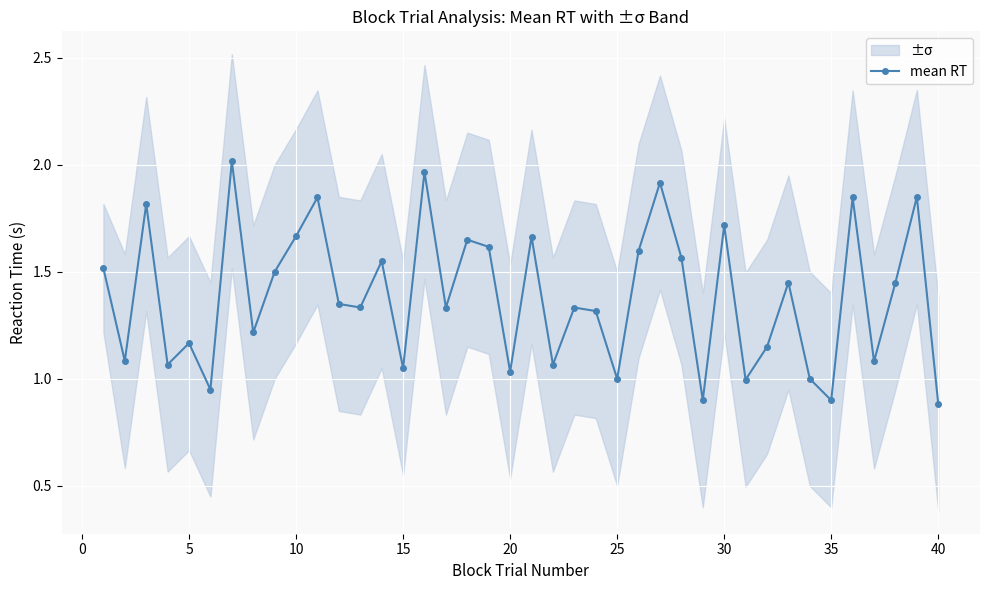

In mean RT, how many points are higher than both neighbors (excluding endpoints)?

14